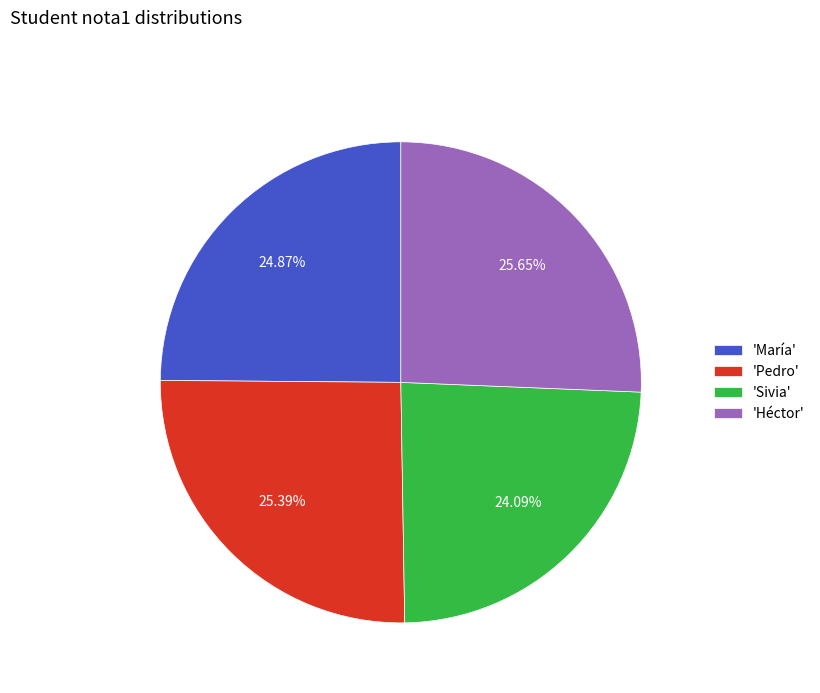

Between 'Héctor' and 'Sivia', which is larger?

'Héctor'